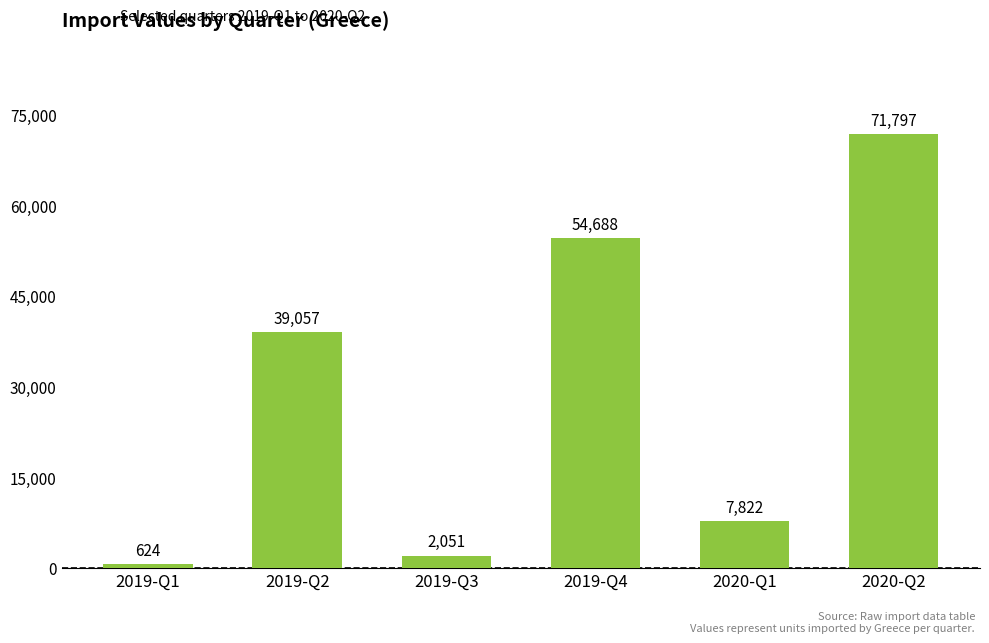

Where is the data nearest to the value 36210?

2019-Q2